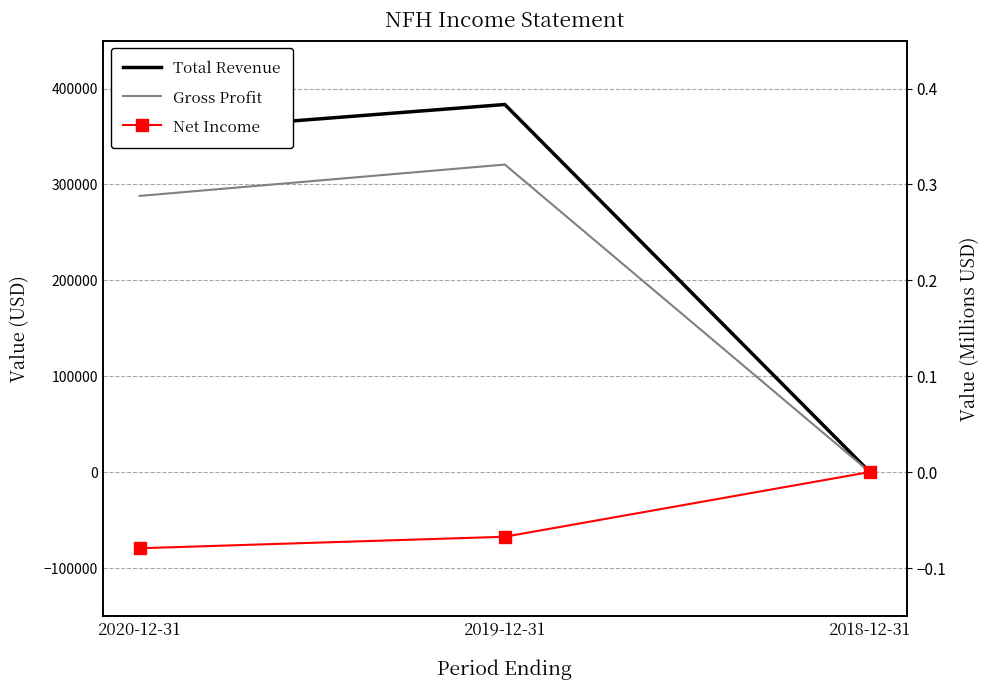

What position from the left is 2020-12-31?

1